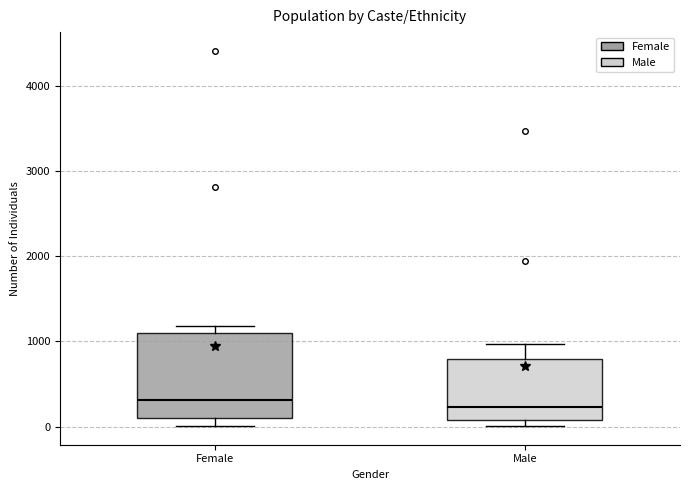

Reading left to right, transcribe this box plot: for each box, give where its median line is, the range the box spans, and where its two whiskers end, as read against the y-axis. The values are not printed on the chart, so give them approximately, as read against the axis.

Female: median 300, box 100 to 1100, whiskers 0 to 1200
Male: median 200, box 100 to 800, whiskers 0 to 1000